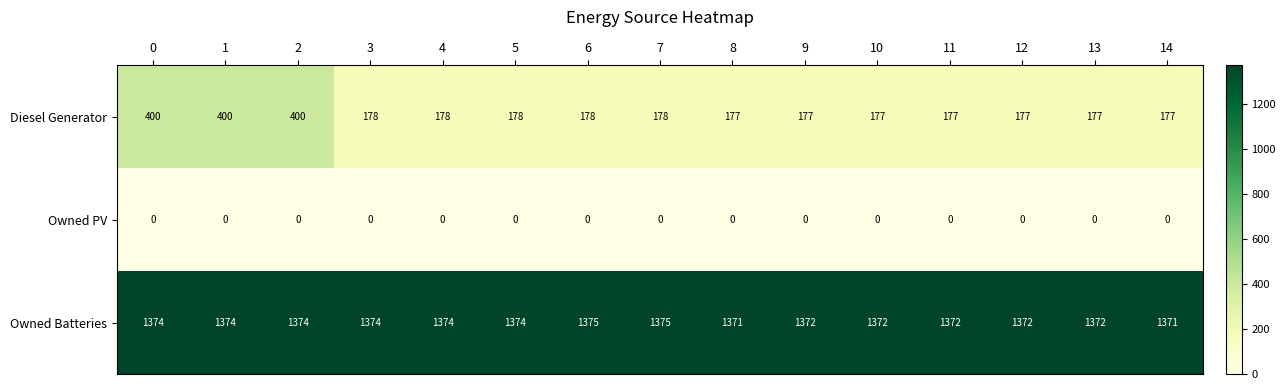

Is it true that Diesel Generator equals 181 at 0?

False